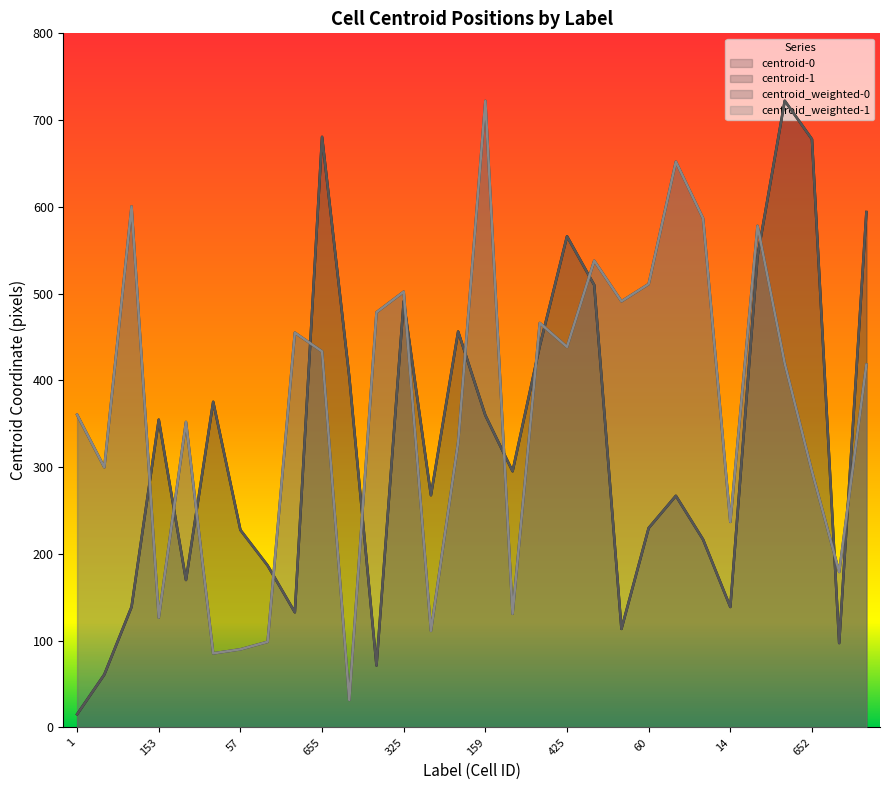

Which category has the highest value across all series?

703